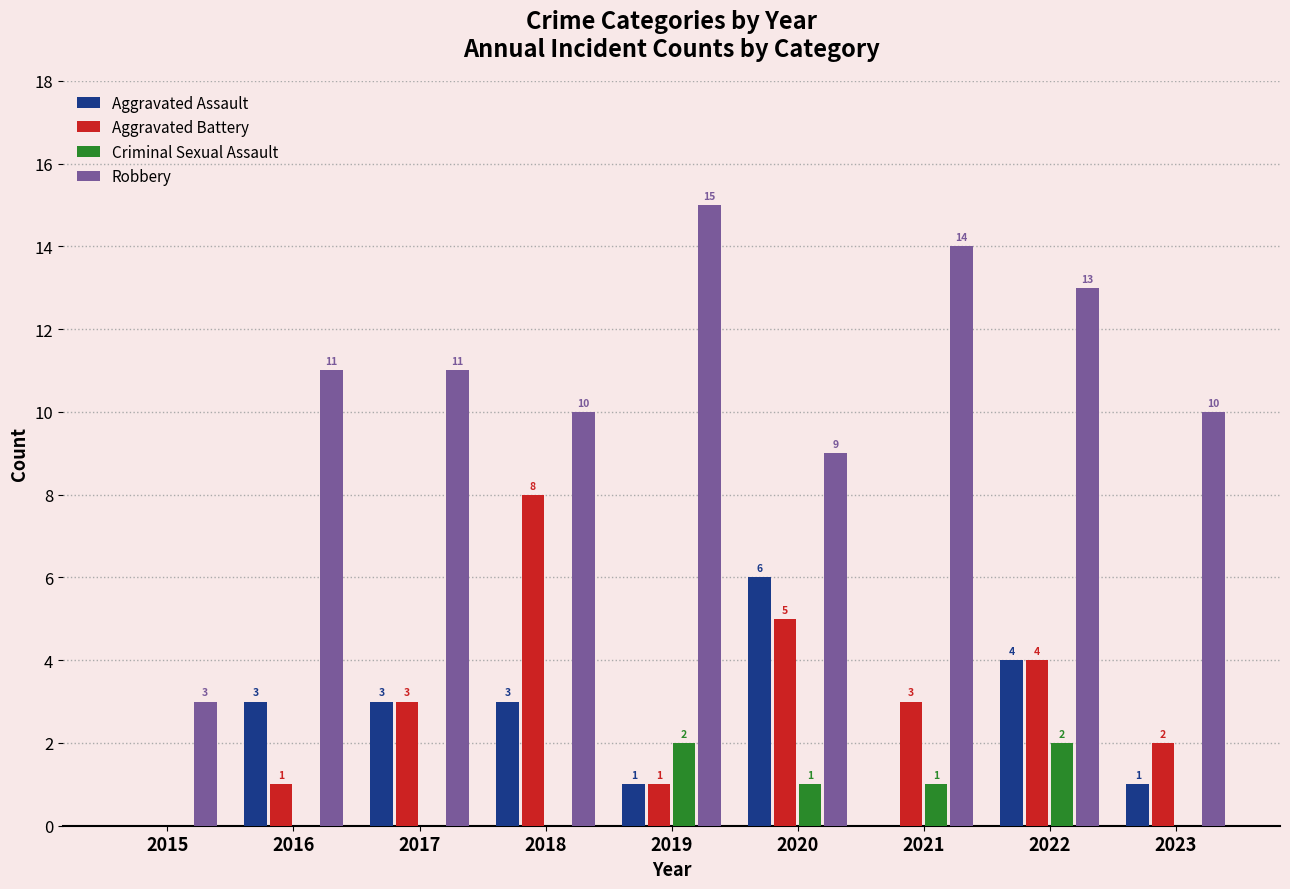

The Criminal Sexual Assault series shows 0 at 2023. True or false?

True